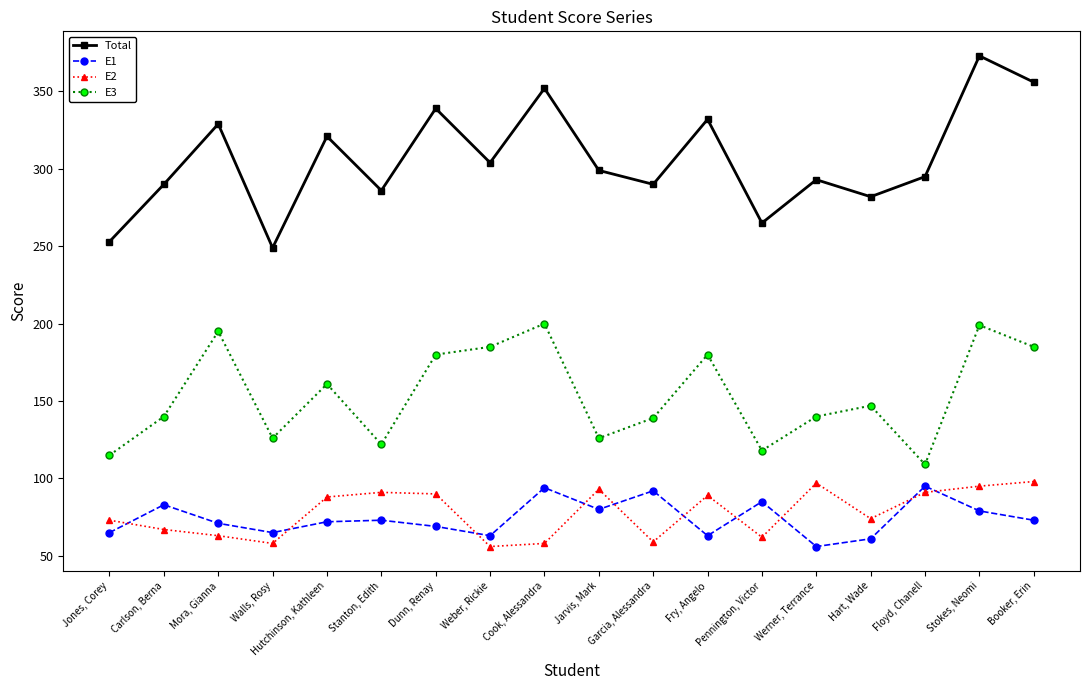

What is the sum of all E1 values?

1339